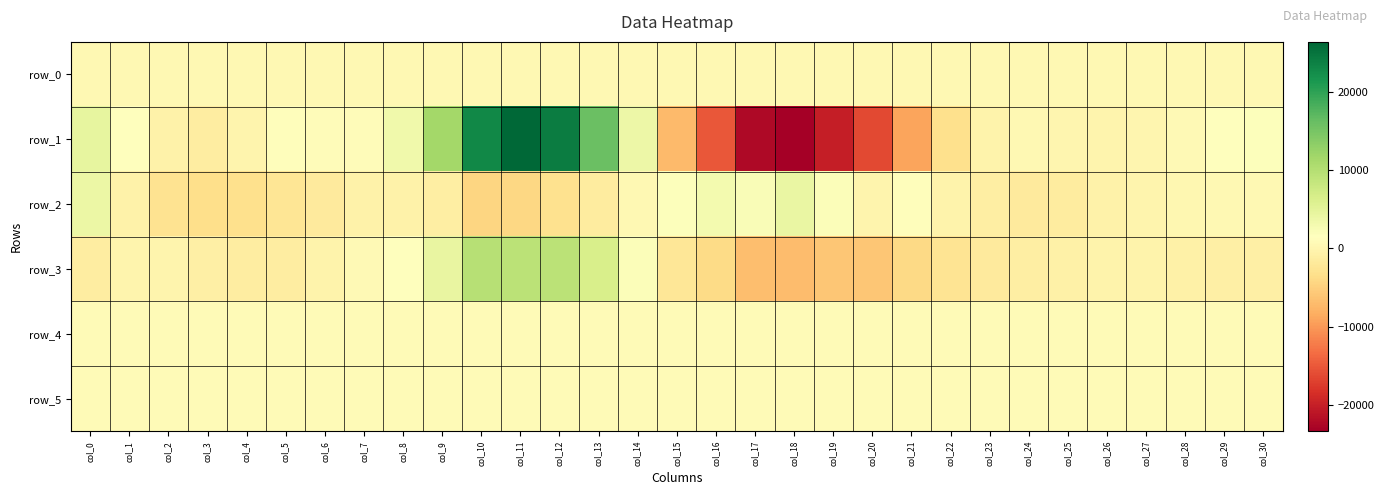

Is the value of row_2 at col_12 greater than the value of row_1 at col_9?

No